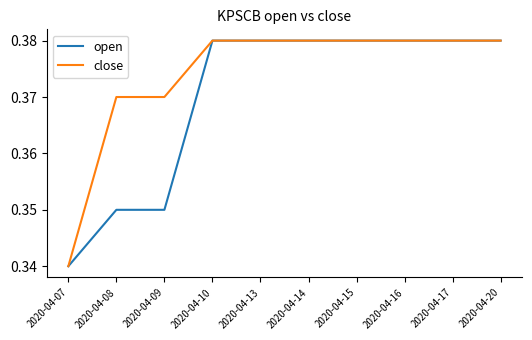

Does the chart have visible grid lines?

No